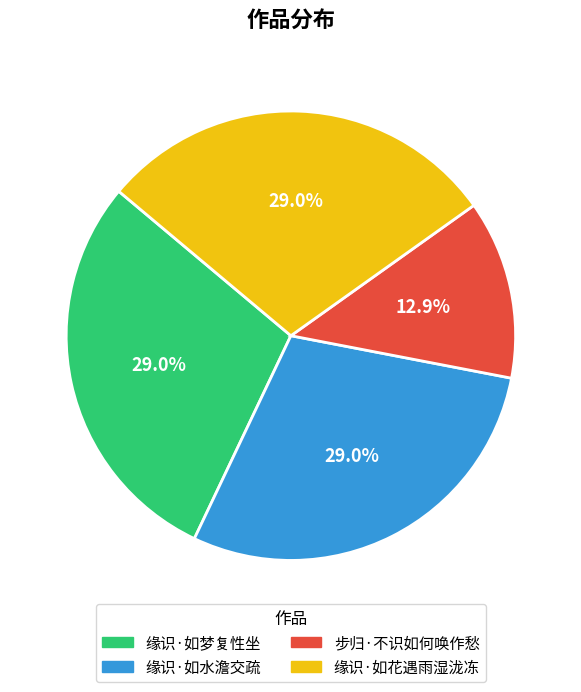

Between 缘识·如花遇雨湿泷冻 and 步归·不识如何唤作愁, which is larger?

缘识·如花遇雨湿泷冻